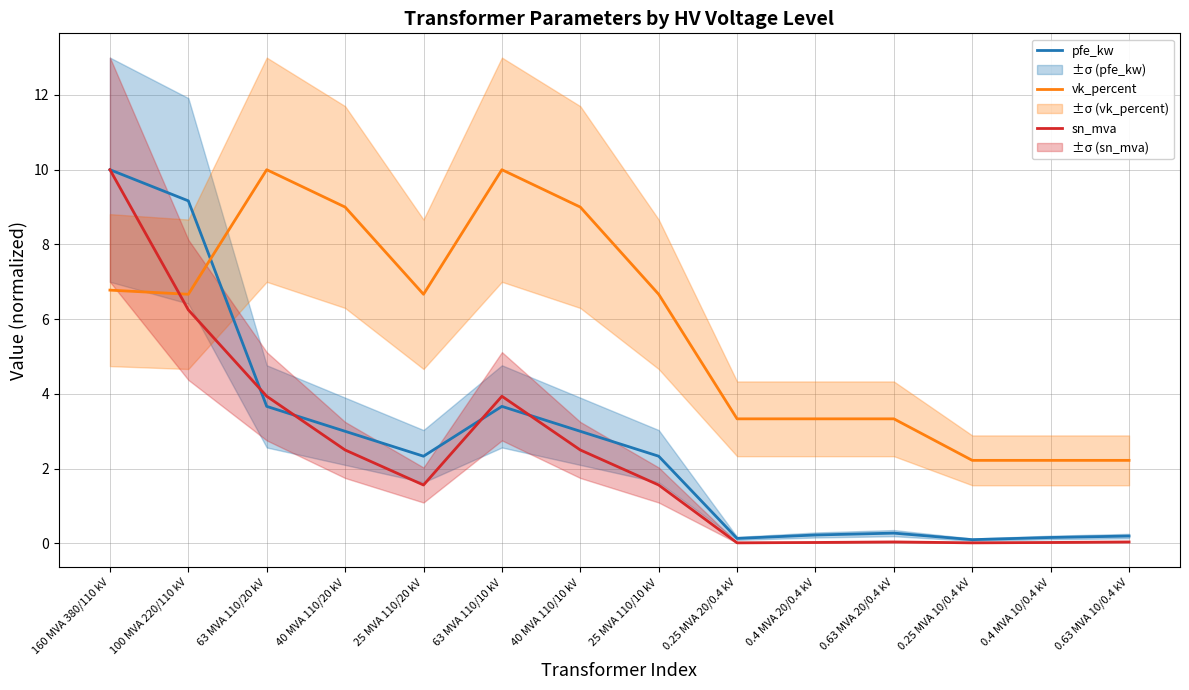

Between 25 MVA 110/10 kV and 0.25 MVA 10/0.4 kV, which is larger?

25 MVA 110/10 kV